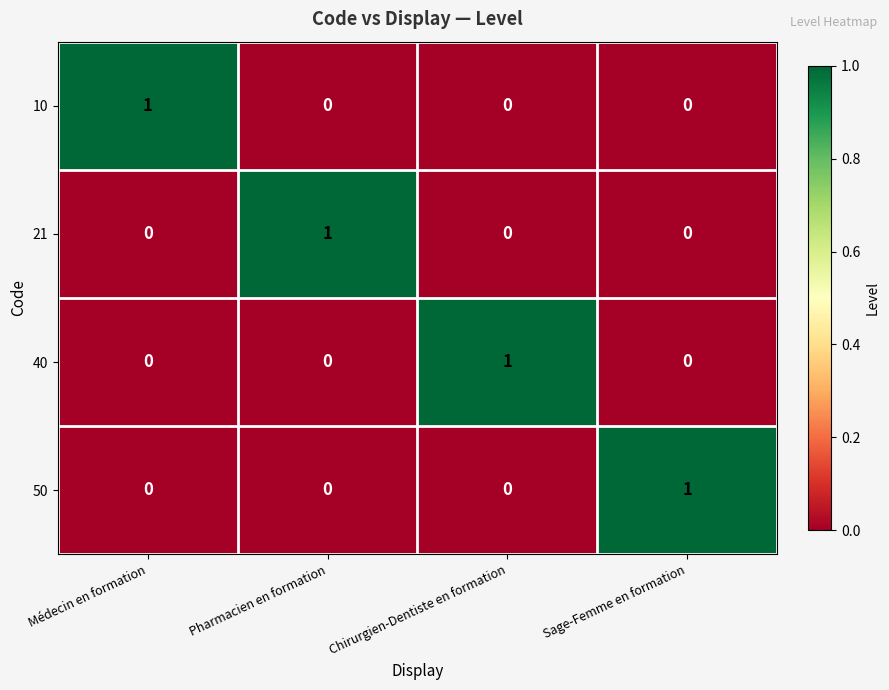

Reading left to right, list all the values displayed in this chart.

10: Médecin en formation=1	Pharmacien en formation=0	Chirurgien-Dentiste en formation=0	Sage-Femme en formation=0
21: Médecin en formation=0	Pharmacien en formation=1	Chirurgien-Dentiste en formation=0	Sage-Femme en formation=0
40: Médecin en formation=0	Pharmacien en formation=0	Chirurgien-Dentiste en formation=1	Sage-Femme en formation=0
50: Médecin en formation=0	Pharmacien en formation=0	Chirurgien-Dentiste en formation=0	Sage-Femme en formation=1